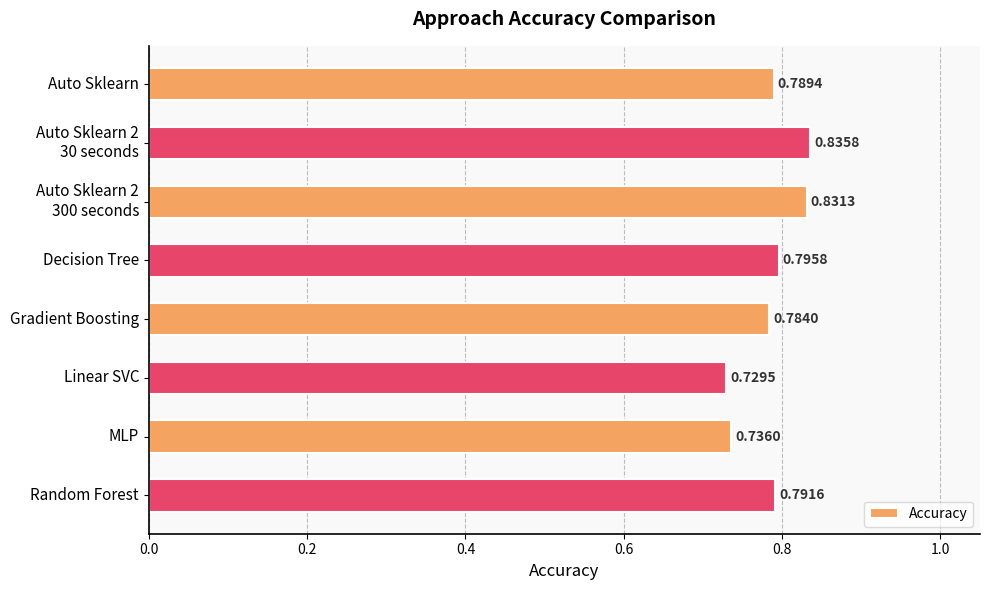

What is the label of the 1st bar from the top?

Auto Sklearn